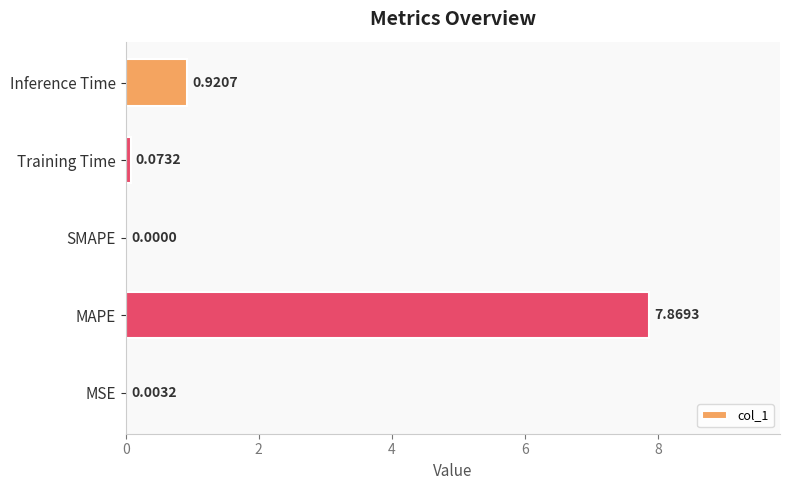

At which category does the chart reach its peak across all series?

MAPE